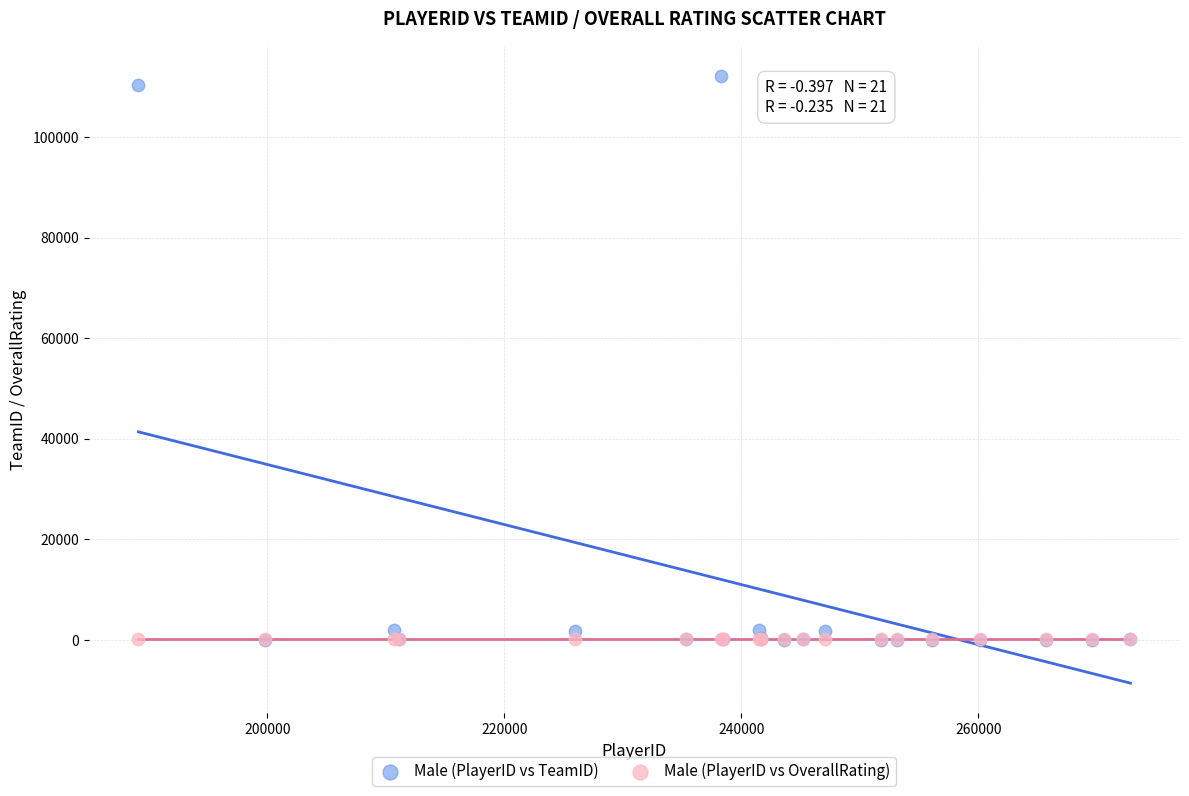

What are all the series names shown in the legend?

Male (PlayerID vs TeamID), Male (PlayerID vs OverallRating)